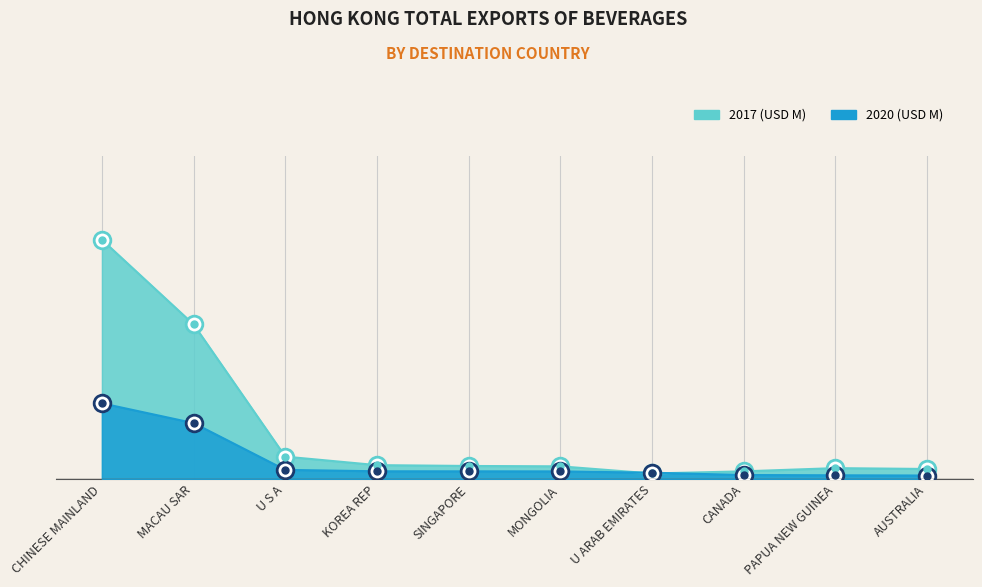

Is it true that 2017 (USD M) equals 1.5 at U S A?

False